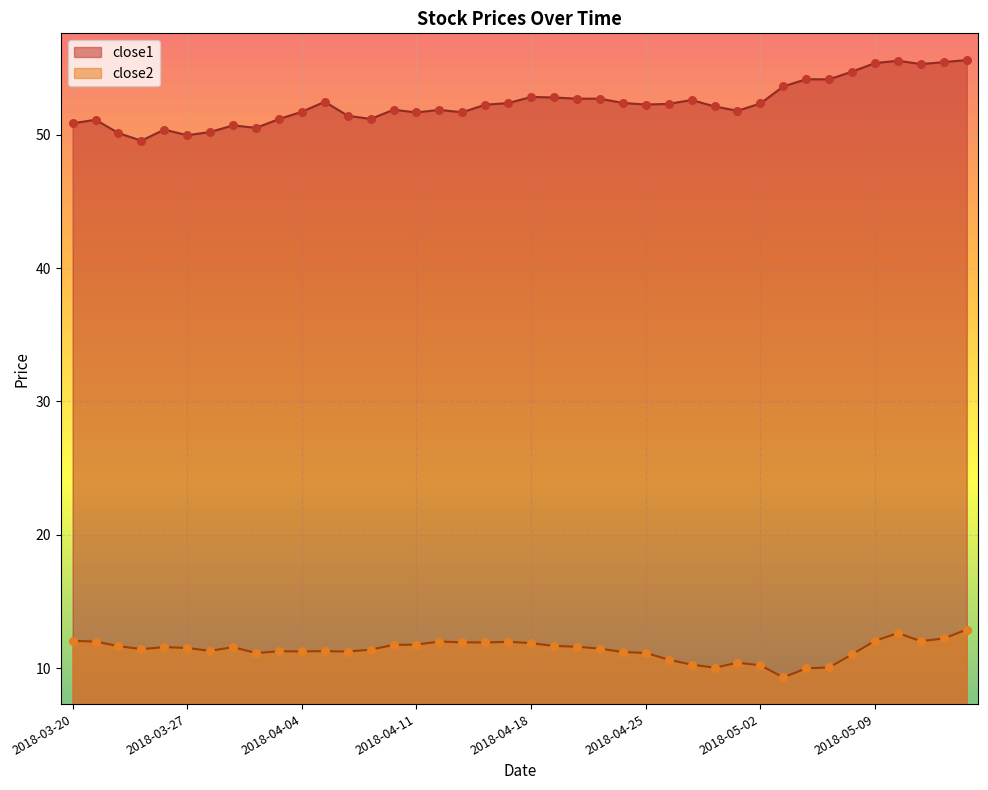

What are all the series names shown in the legend?

close1, close2